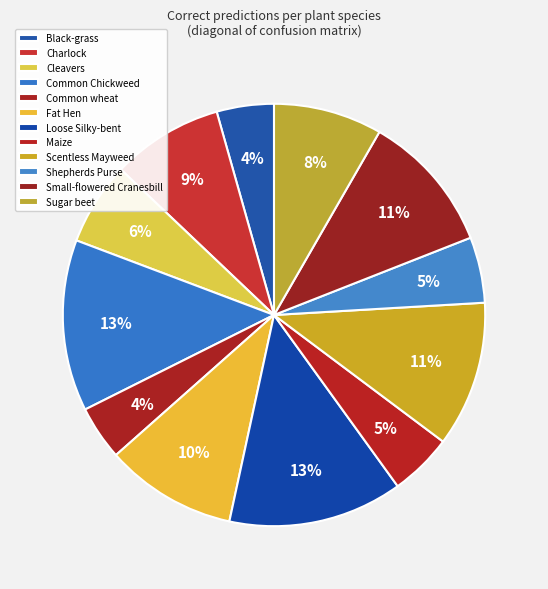

To the nearest percent, what portion does Charlock represent?

9%